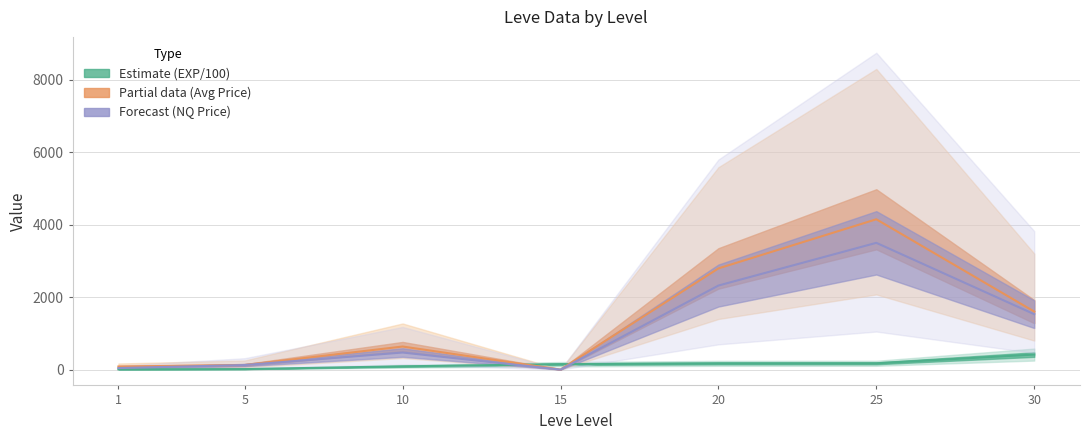

At which label does currentAveragePrice reach its peak?

25